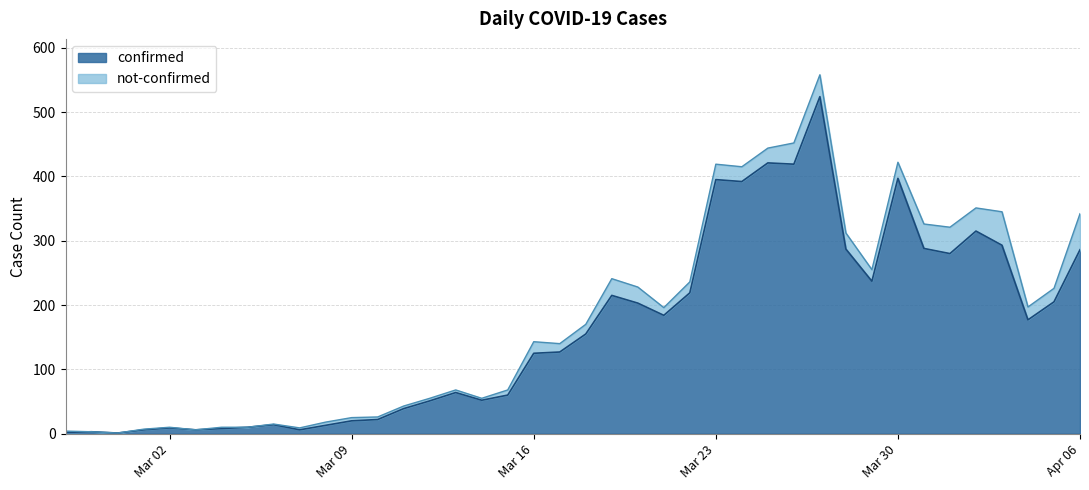

What is the label of the 33rd point from the right?

2020-03-05